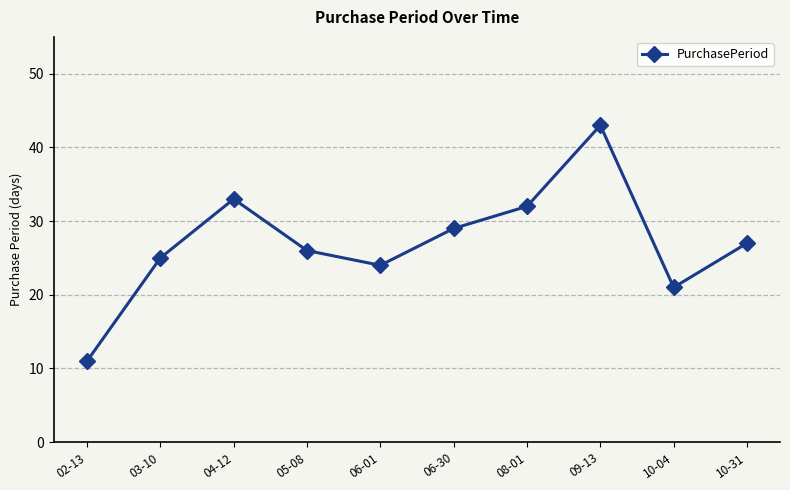

What position from the right is 04-12?

8